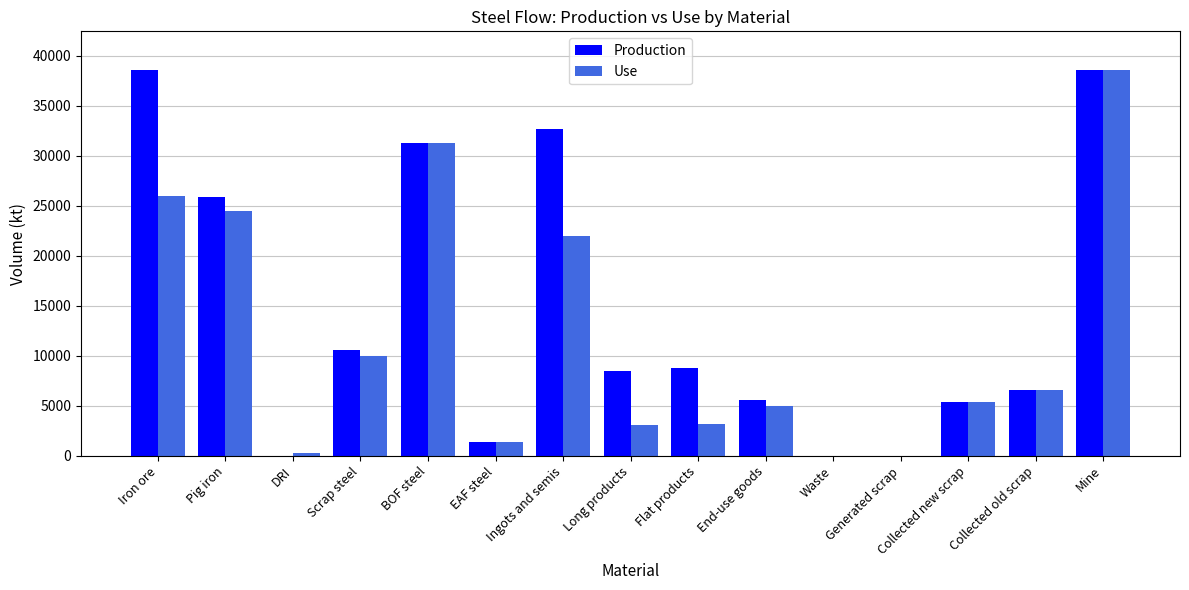

How many values in the Production series exceed 8434?

8